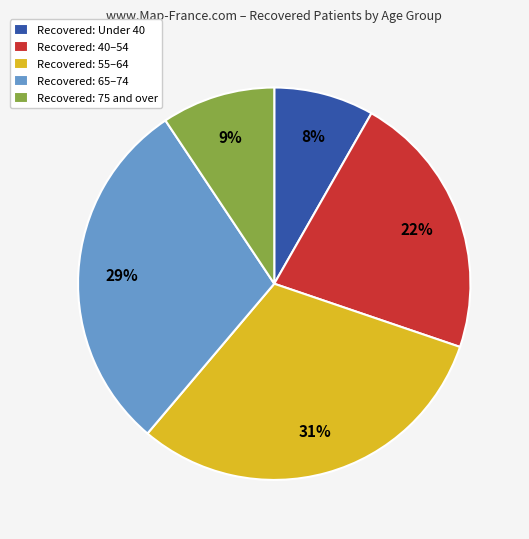

What is the largest slice in the pie chart?

Recovered: 55–64